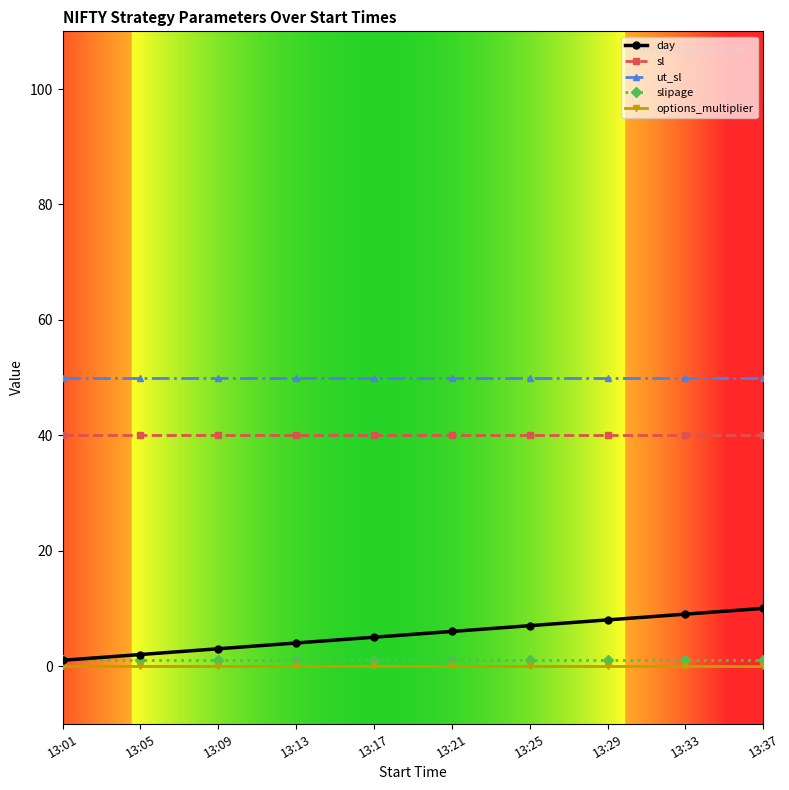

Read the day value at 13:37.

10